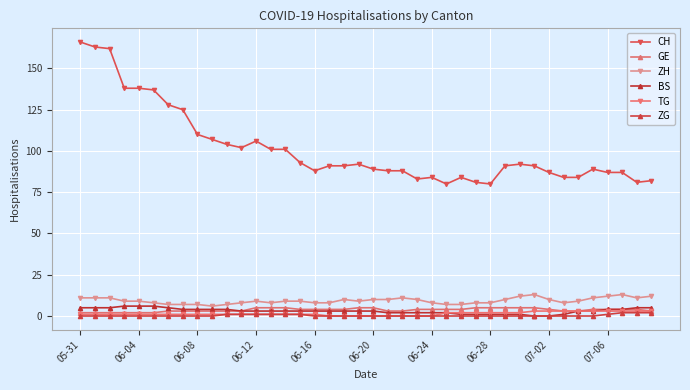

Is this an area chart (filled region under the line)?

No